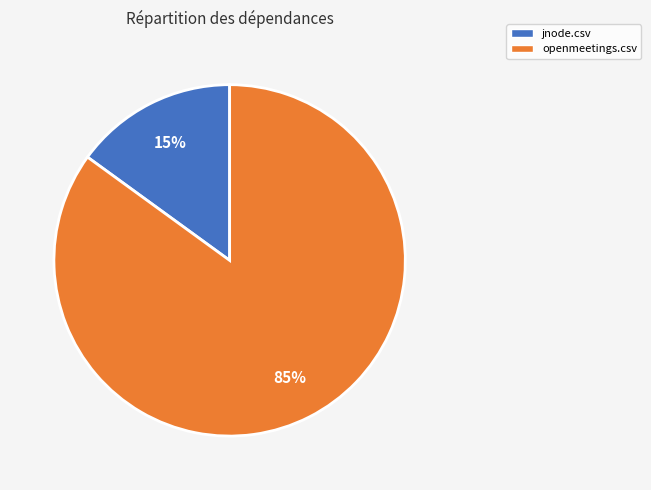

Combined, do openmeetings.csv and jnode.csv account for over 50%?

Yes